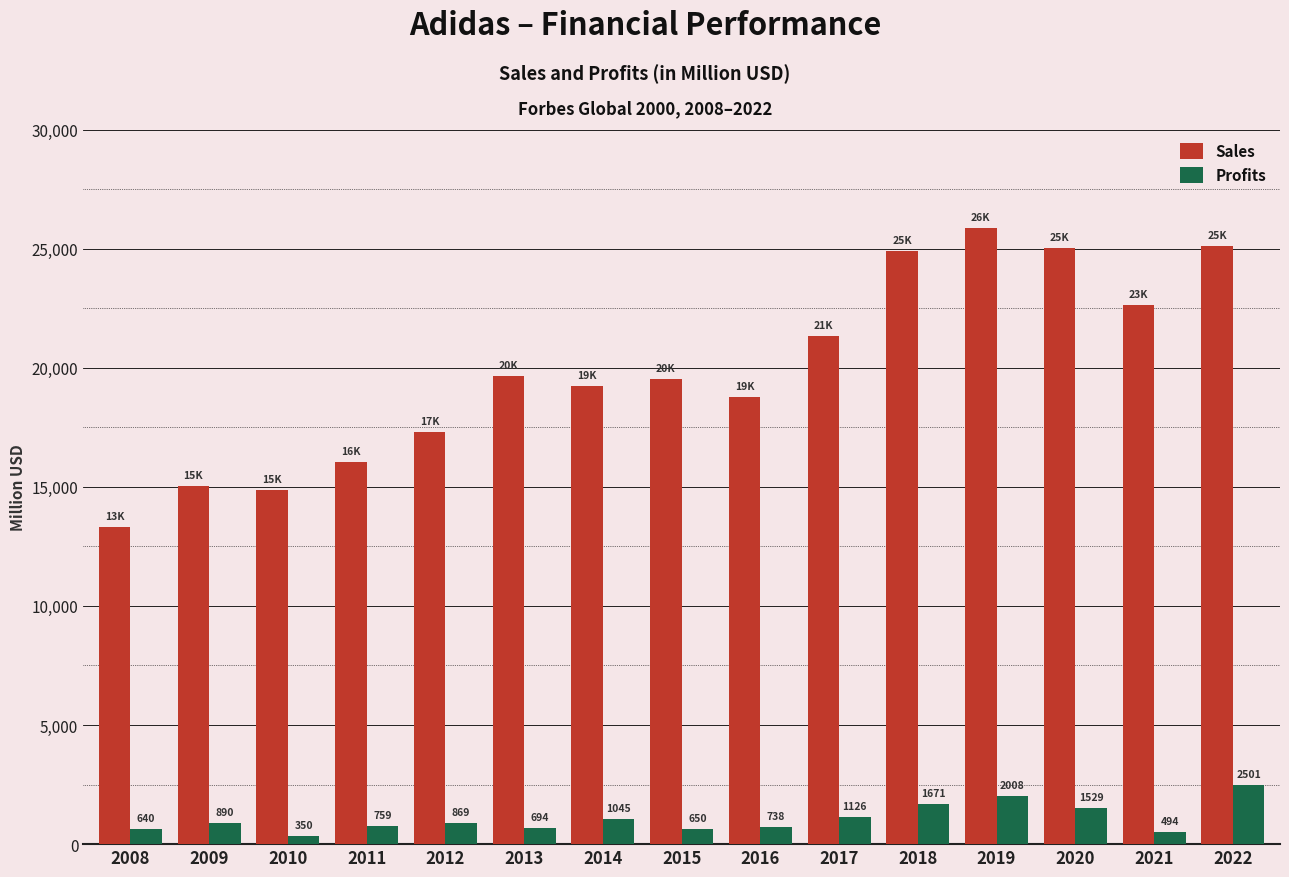

The Sales series shows 25098.0 at 2022. True or false?

True